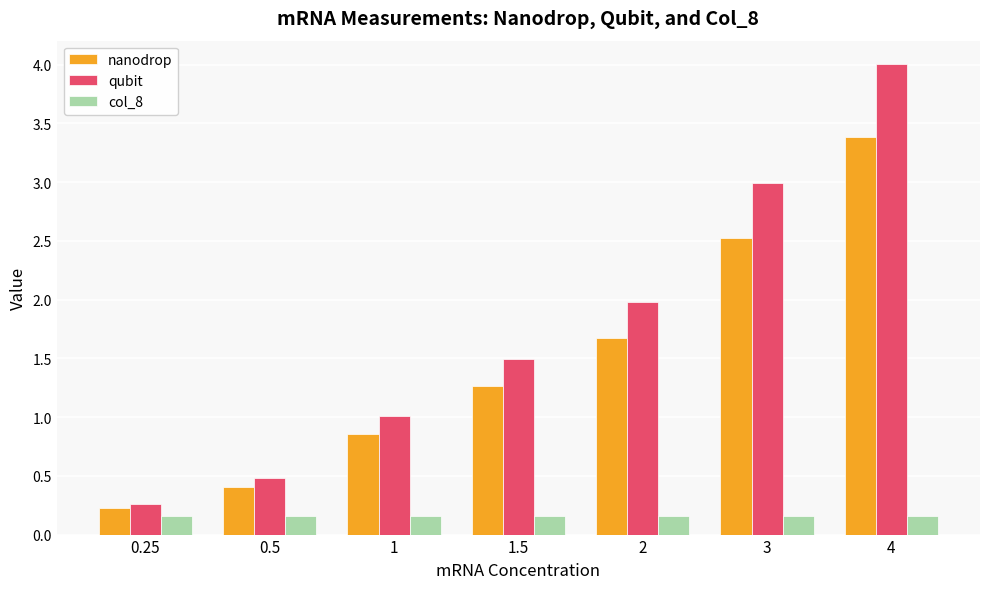

What is the difference between the second highest and minimum values in the nanodrop series?

2.3